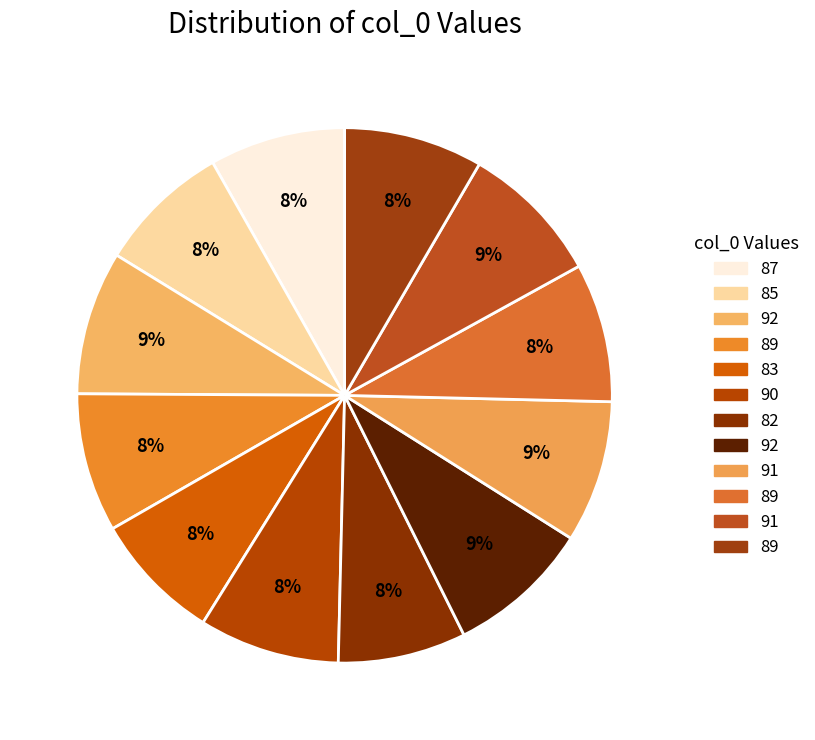

Count the number of slices in the pie.

12